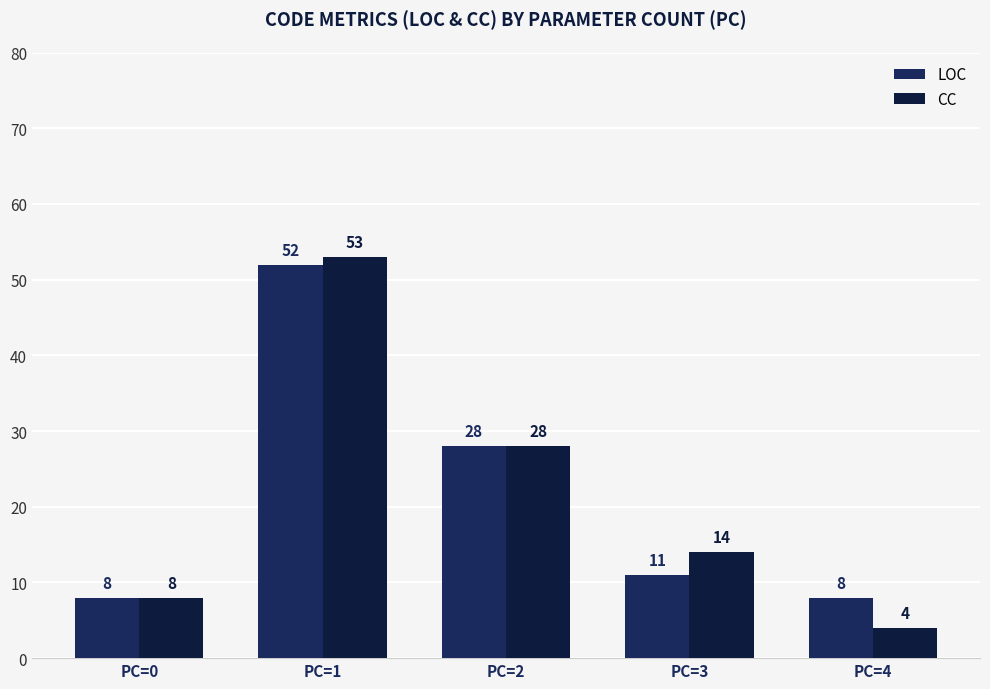

What is the total value across all series at PC=3?

25